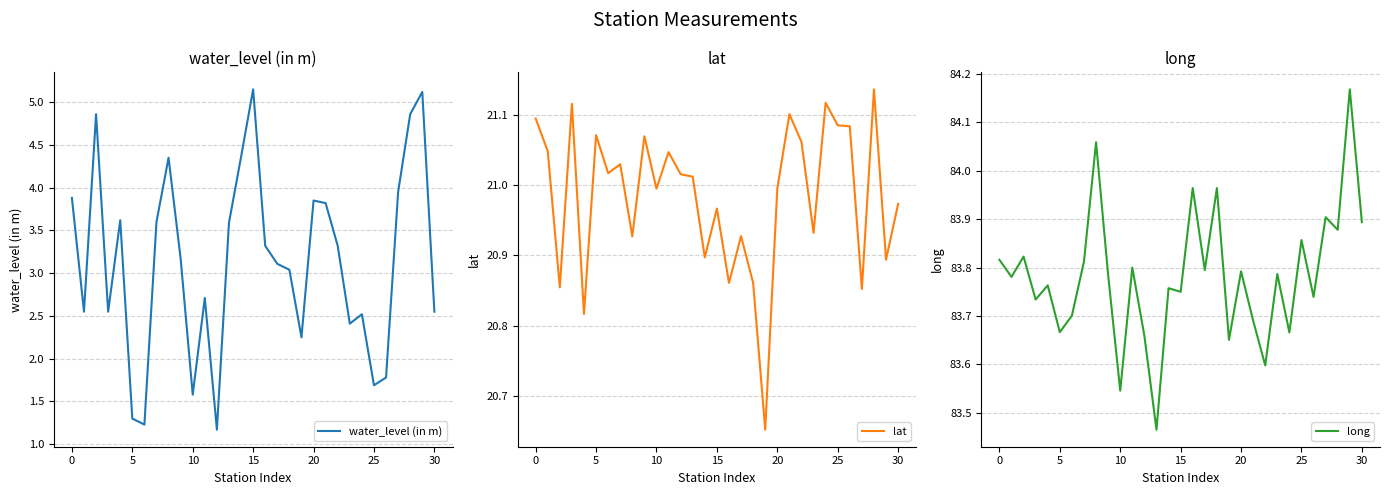

What is the total value across all series at 28?

109.9